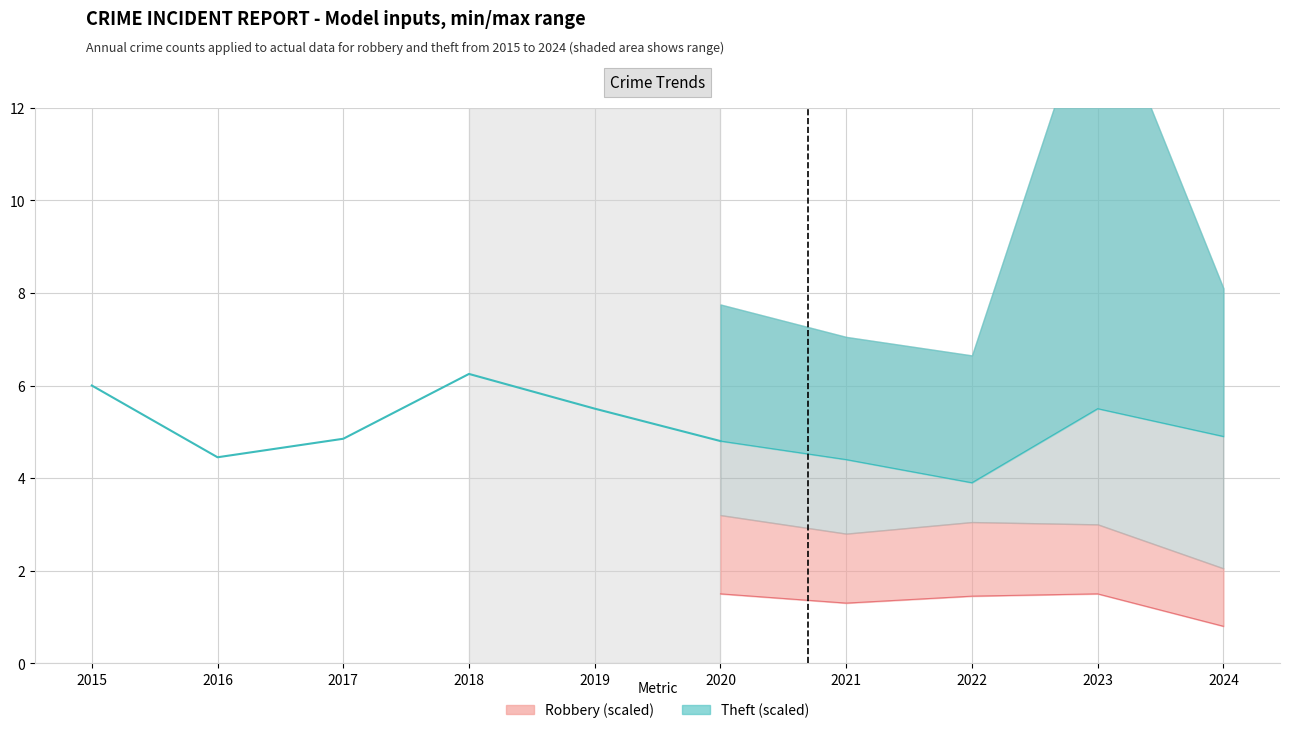

Between 2017 and 2015, which is larger?

2015